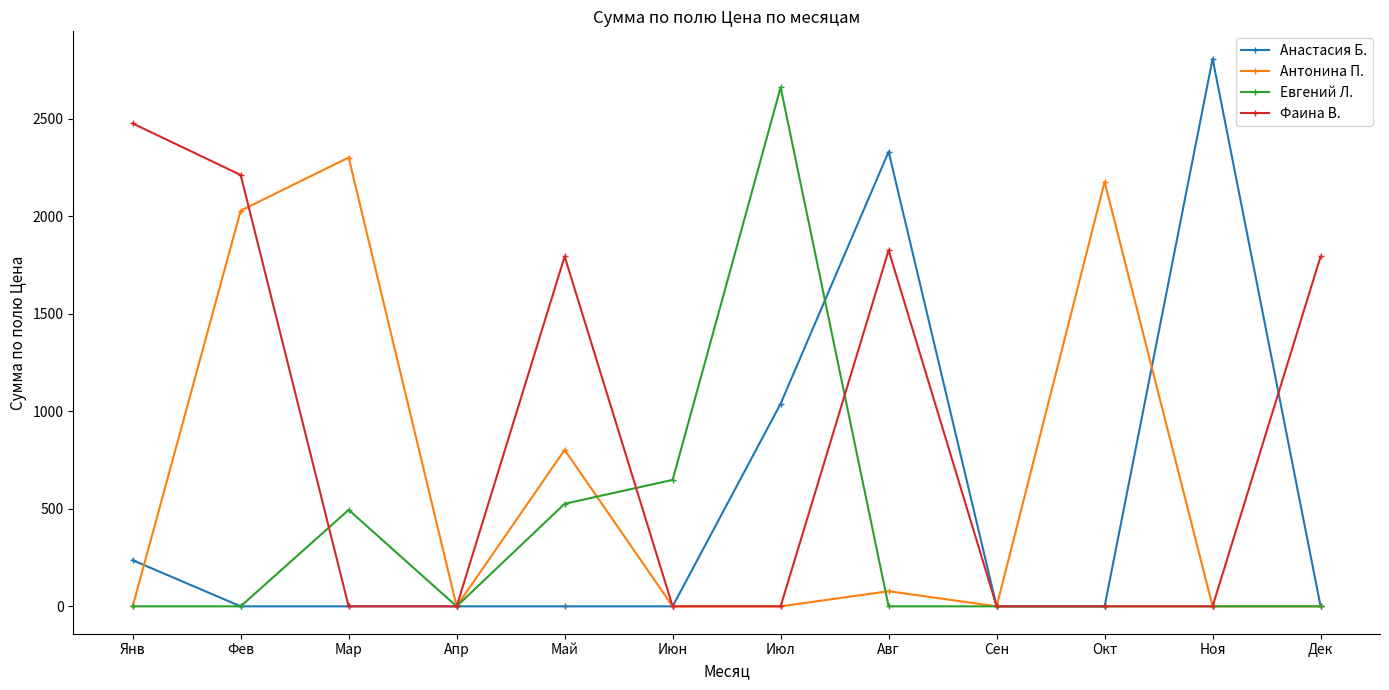

What is the maximum value shown in the chart?

2807.7